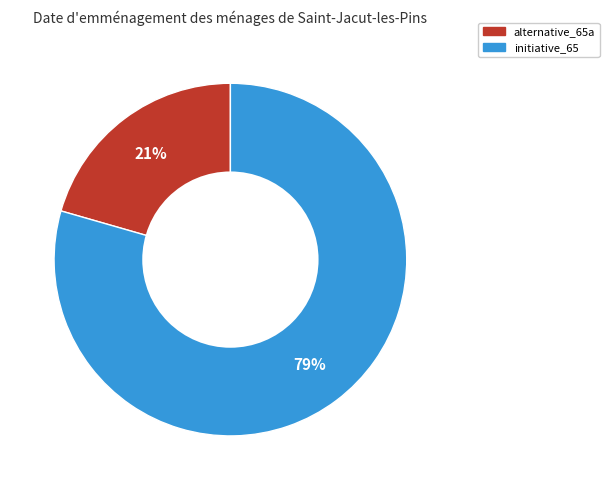

Which slice represents more than half of the pie?

initiative_65